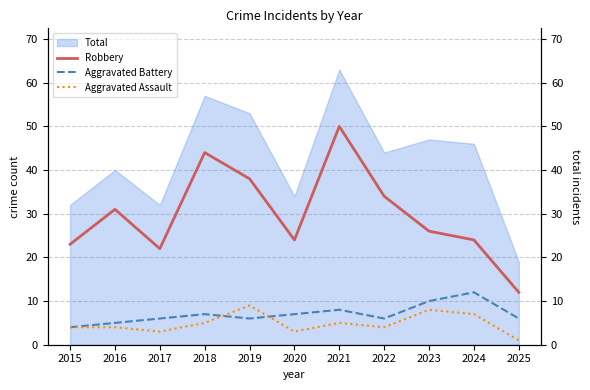

Reading right to left, what are all the values shown in this chart?

Robbery: 12	24	26	34	50	24	38	44	22	31	23
Aggravated Battery: 6	12	10	6	8	7	6	7	6	5	4
Aggravated Assault: 1	7	8	4	5	3	9	5	3	4	4